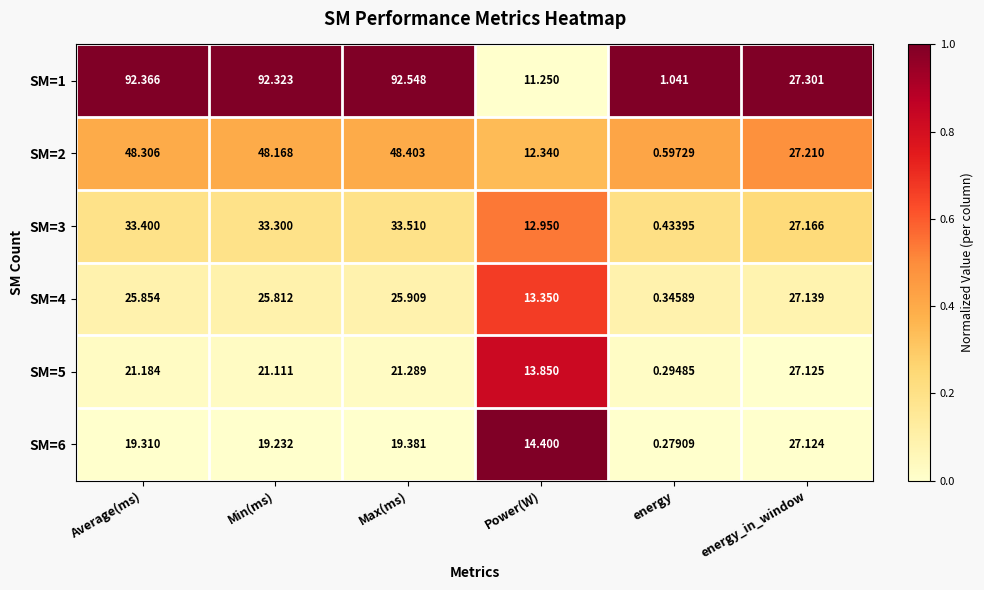

At which label is SM=2 closest to 24?

energy_in_window